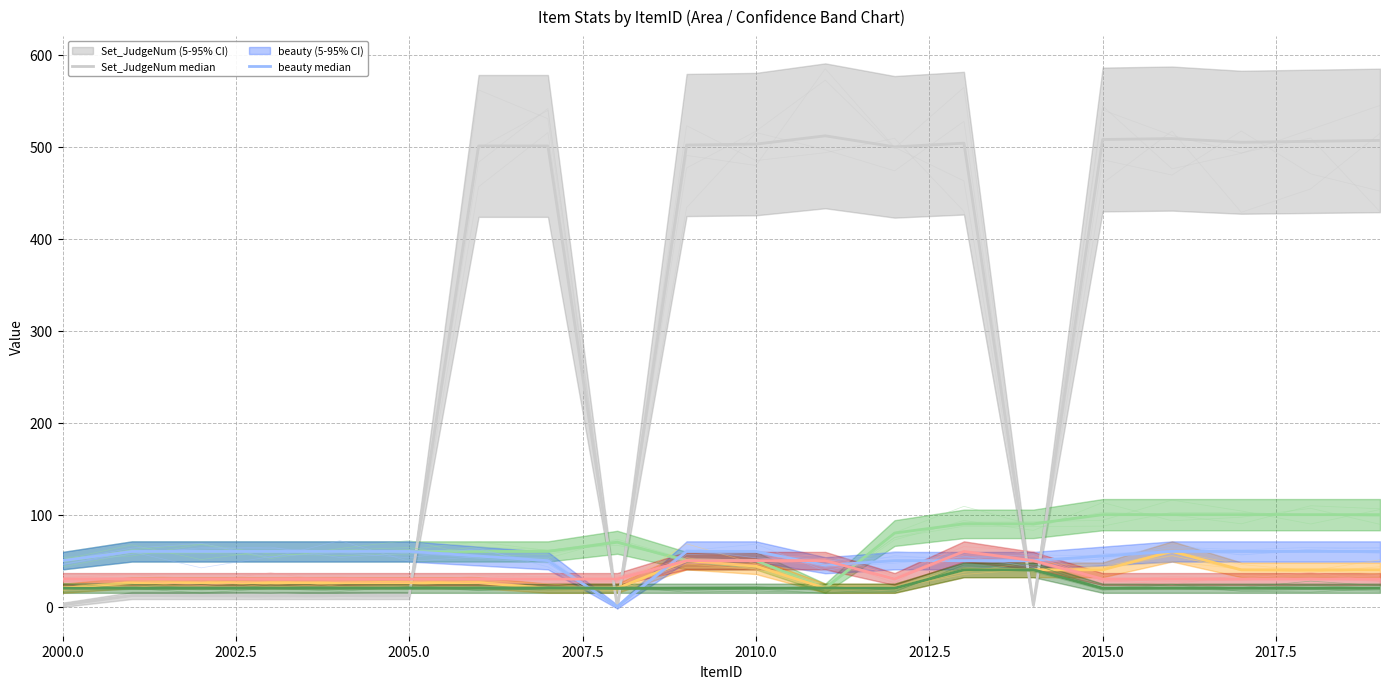

What is the total value across all series at 2005.0?

208